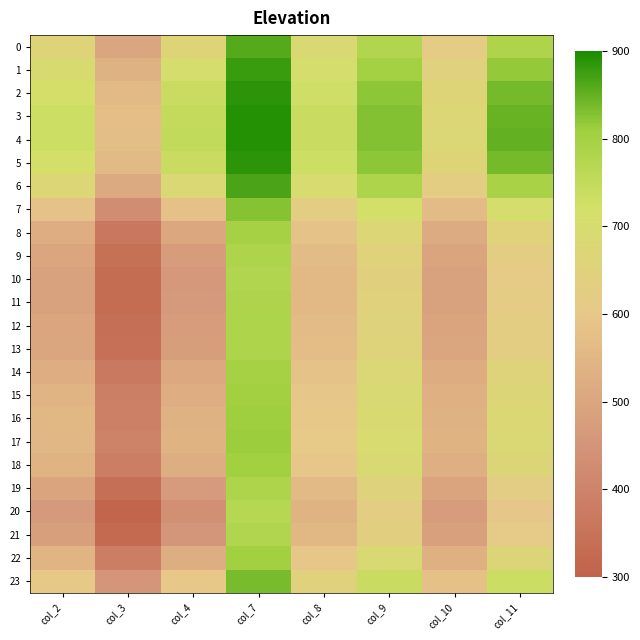

What is the smallest value displayed?

1.0